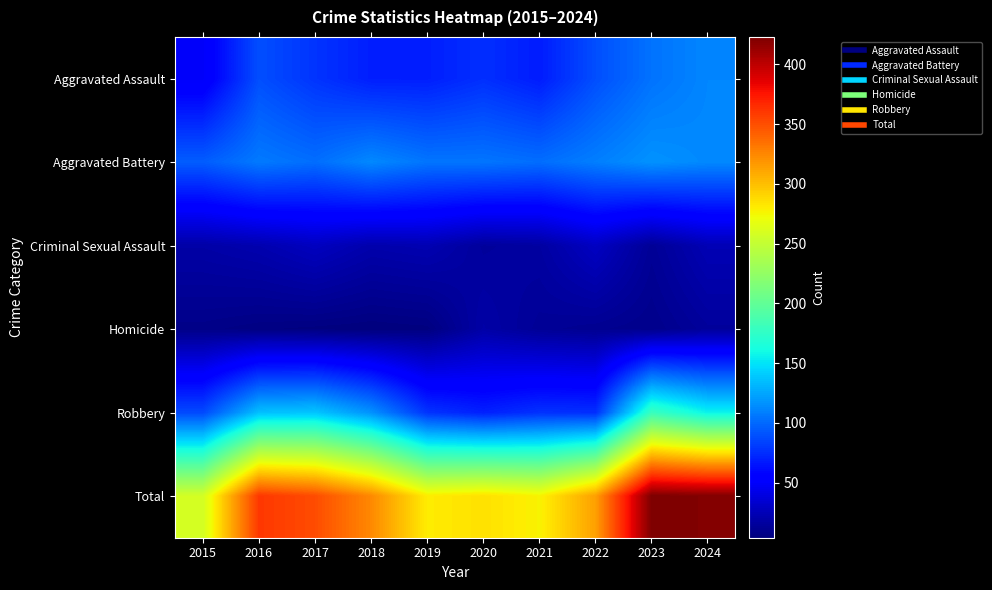

Between 2021 and 2023, which series saw the biggest shift?

Total